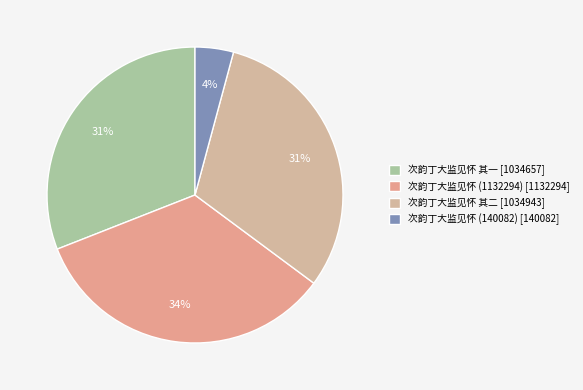

To the nearest percent, what is the average slice percentage?

25%